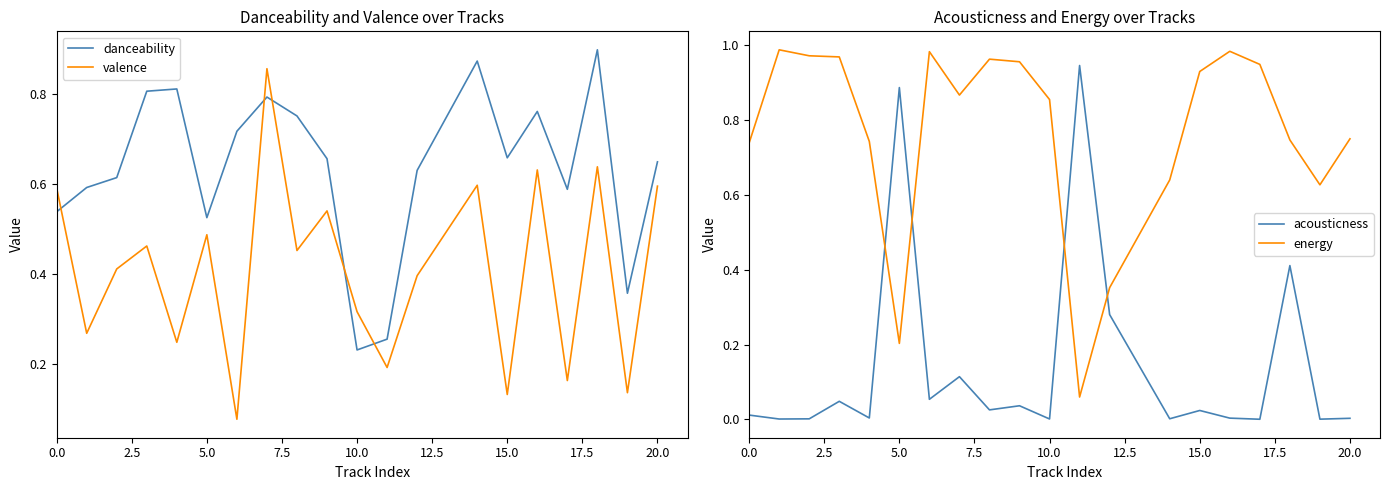

The danceability series shows 0.3 at 10.0. True or false?

False